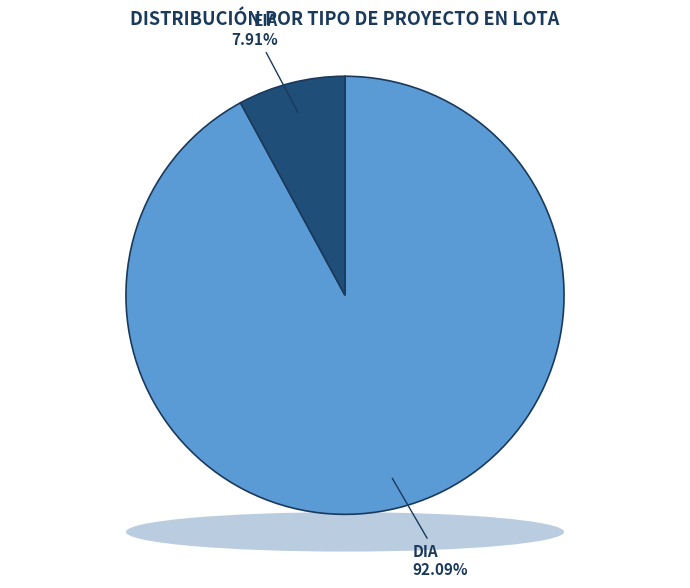

To the nearest percent, what is the difference between the largest and smallest slice percentages?

84%